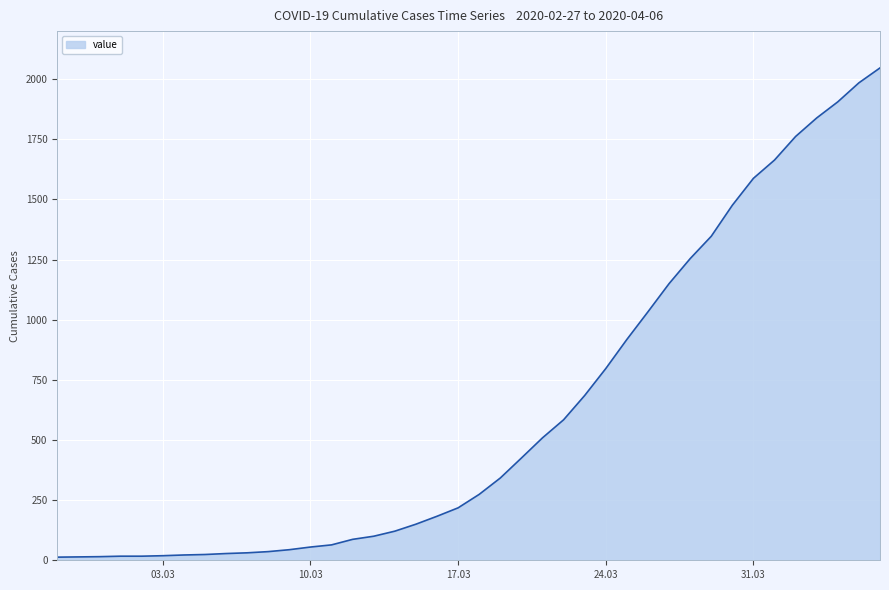

What is the greatest value displayed?

2047